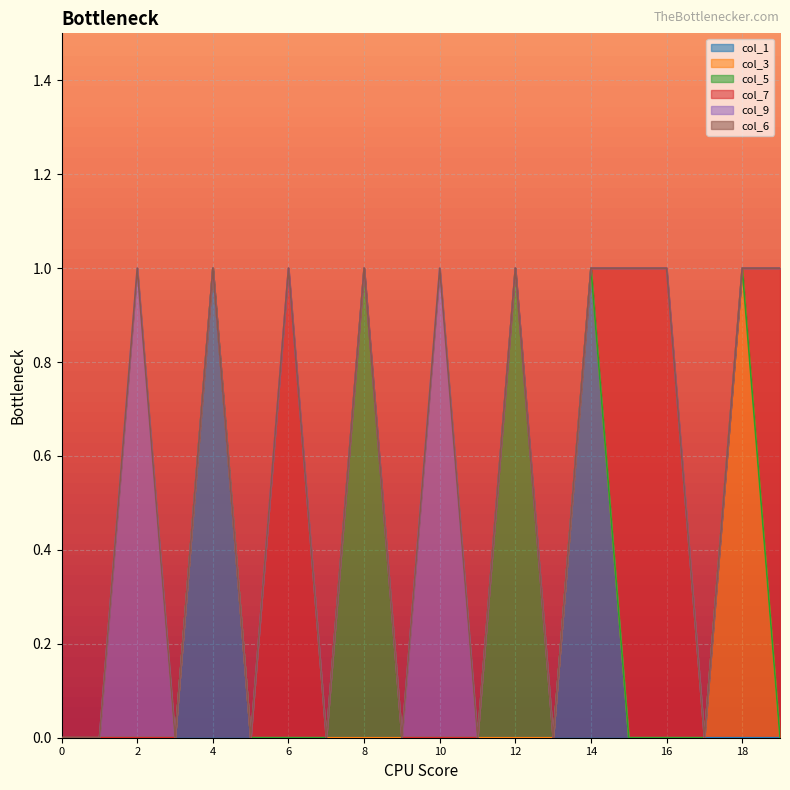

The col_9 series shows 1 at 18. True or false?

False